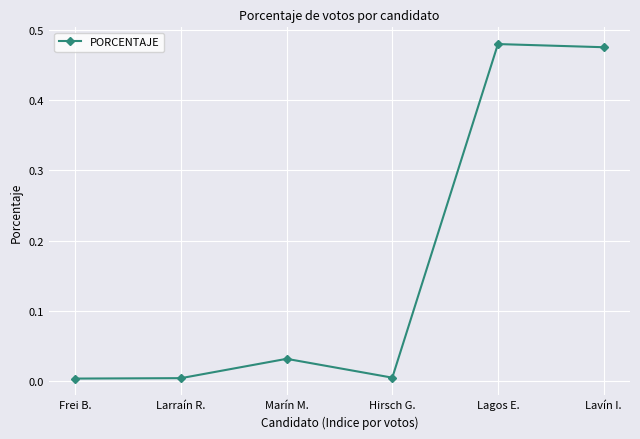

True or false: there are more than 2 points higher than both neighbors.

False